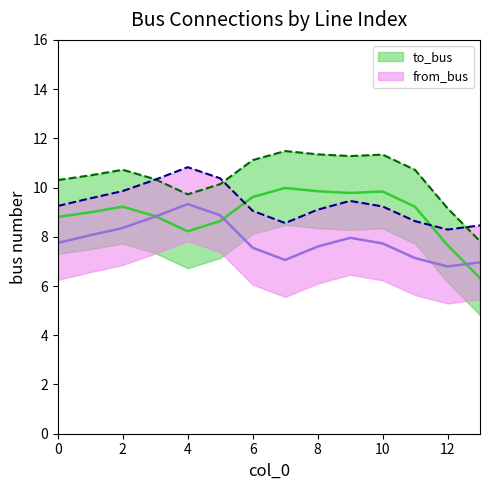

True or false: to_bus and from_bus cross at least once.

True